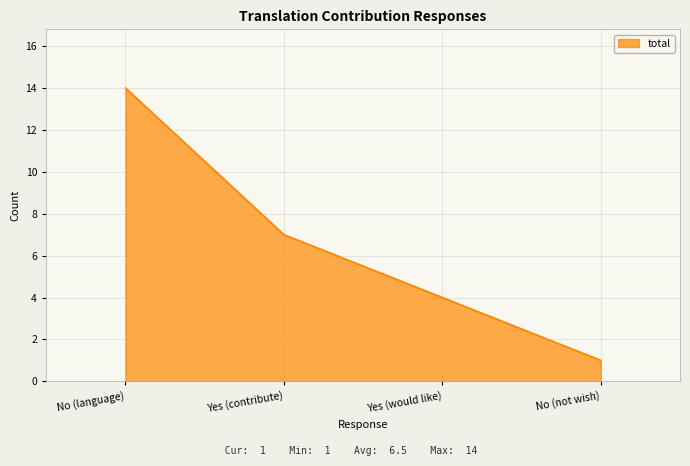

What position from the right is Yes (would like)?

2